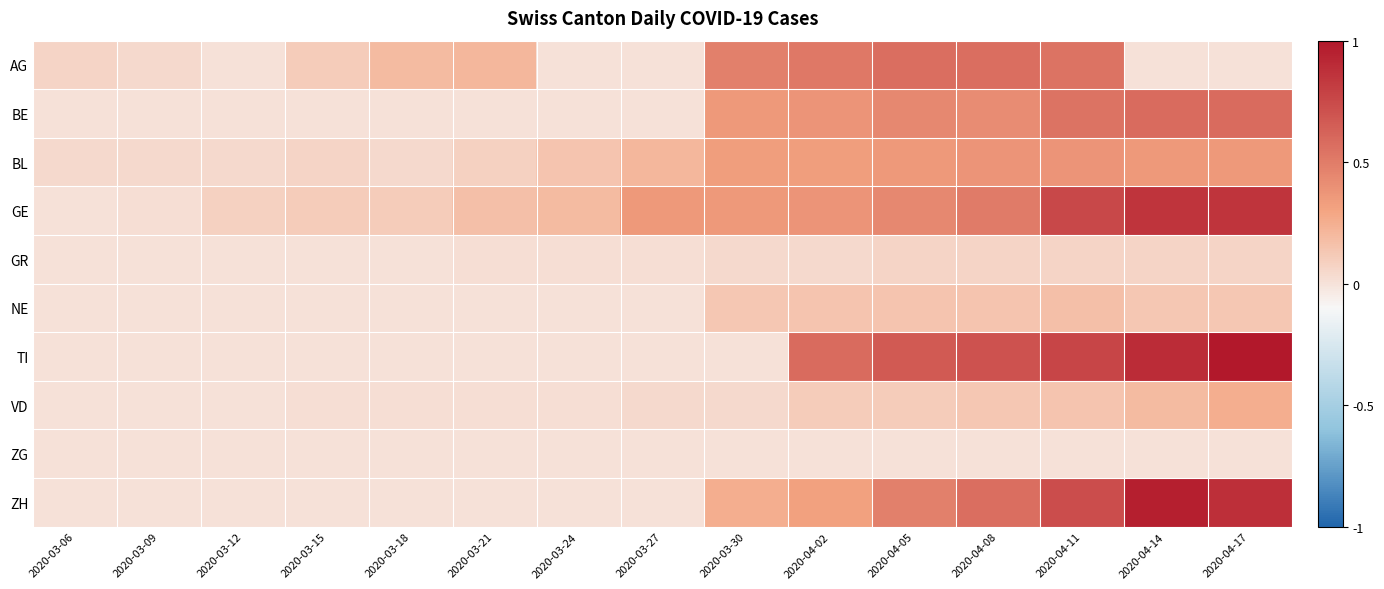

Between 2020-03-15 and 2020-03-27, which is larger?

2020-03-15